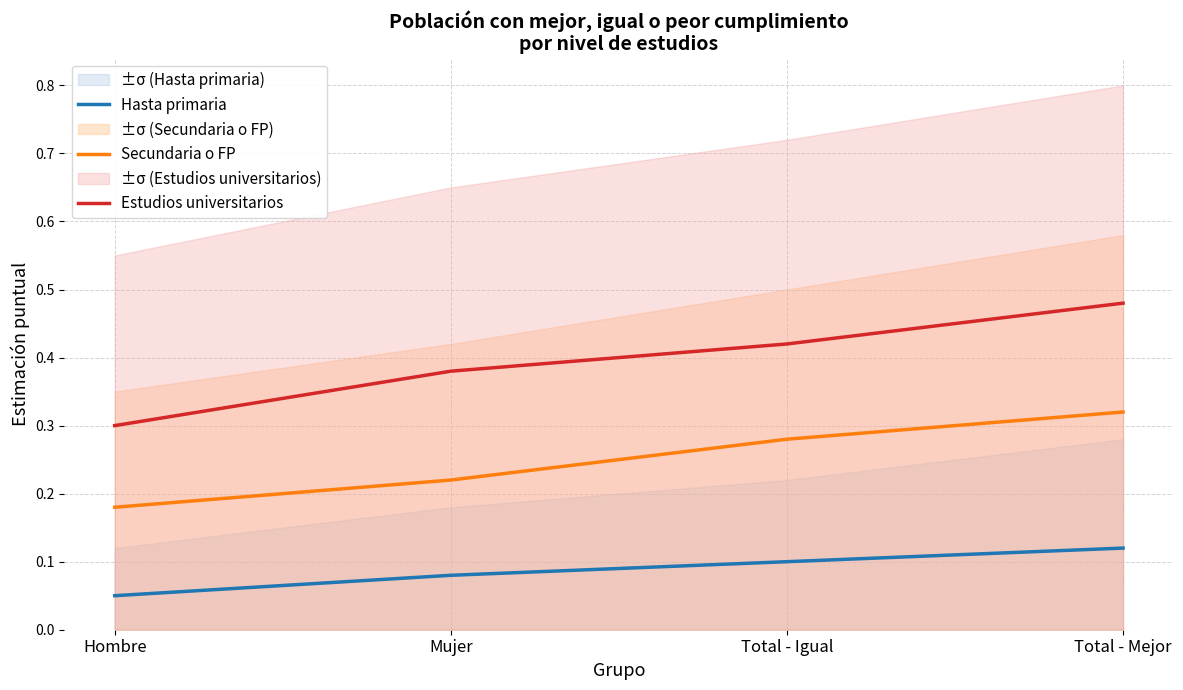

List the series in order of their peak value, lowest first.

Hasta primaria, Secundaria o FP, Estudios universitarios